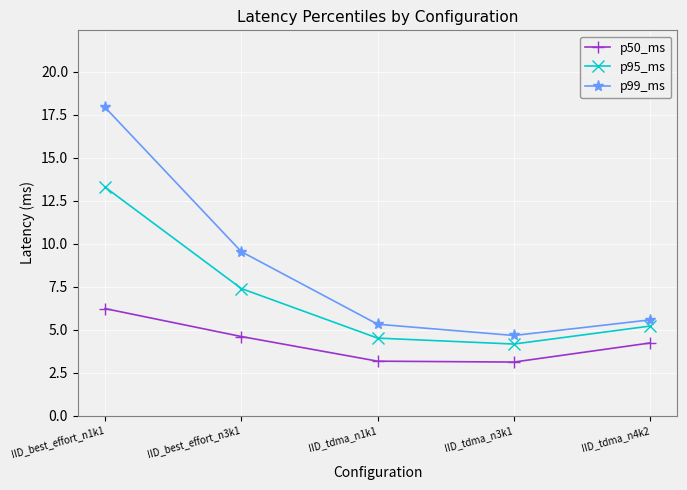

What is the total value across all series at IID_tdma_n3k1?

11.9